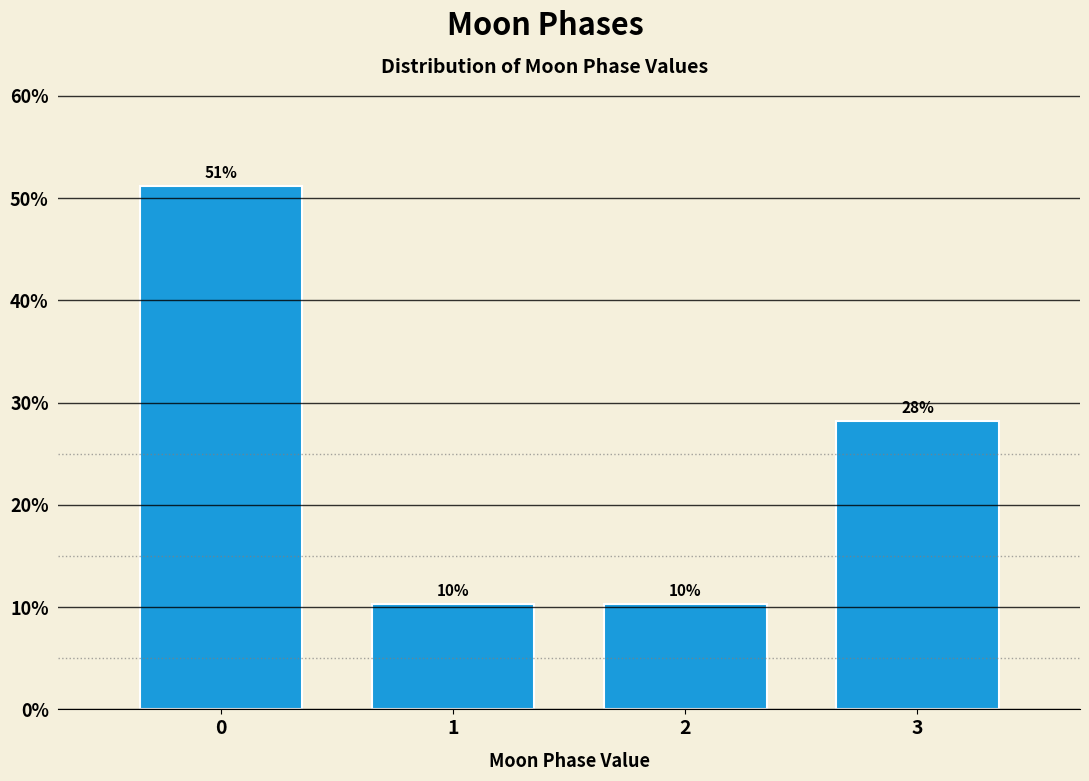

How many bars are there in total?

4